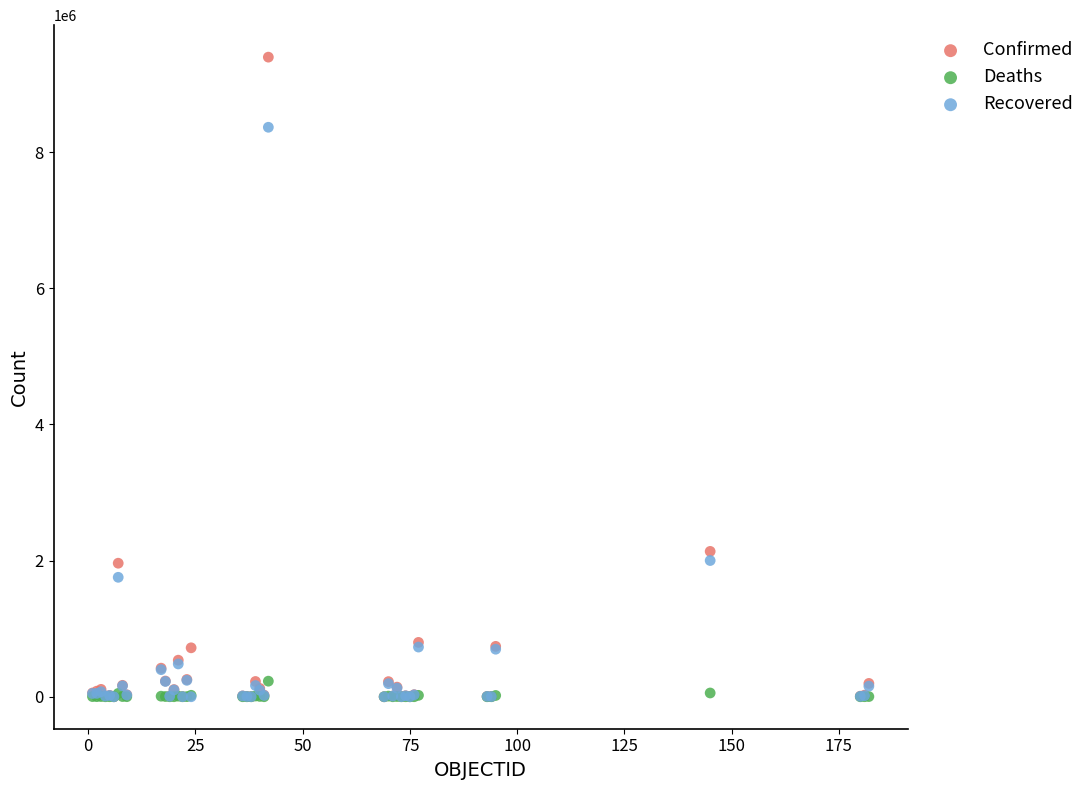

Which series contains the highest Y value?

Confirmed